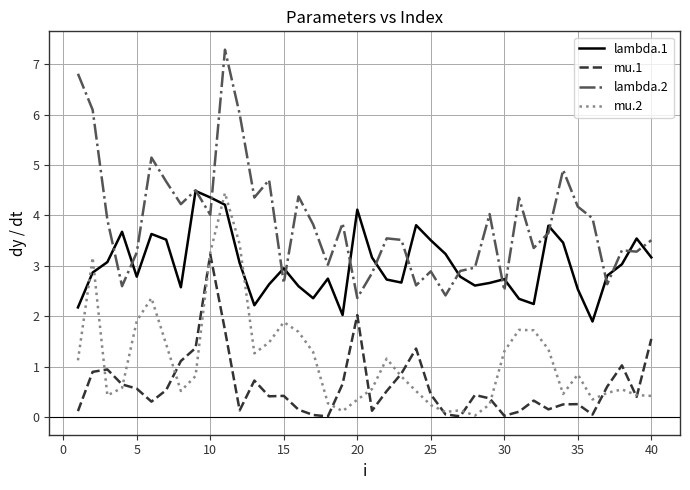

List the series in order of their overall mean, lowest first.

mu.1, mu.2, lambda.1, lambda.2